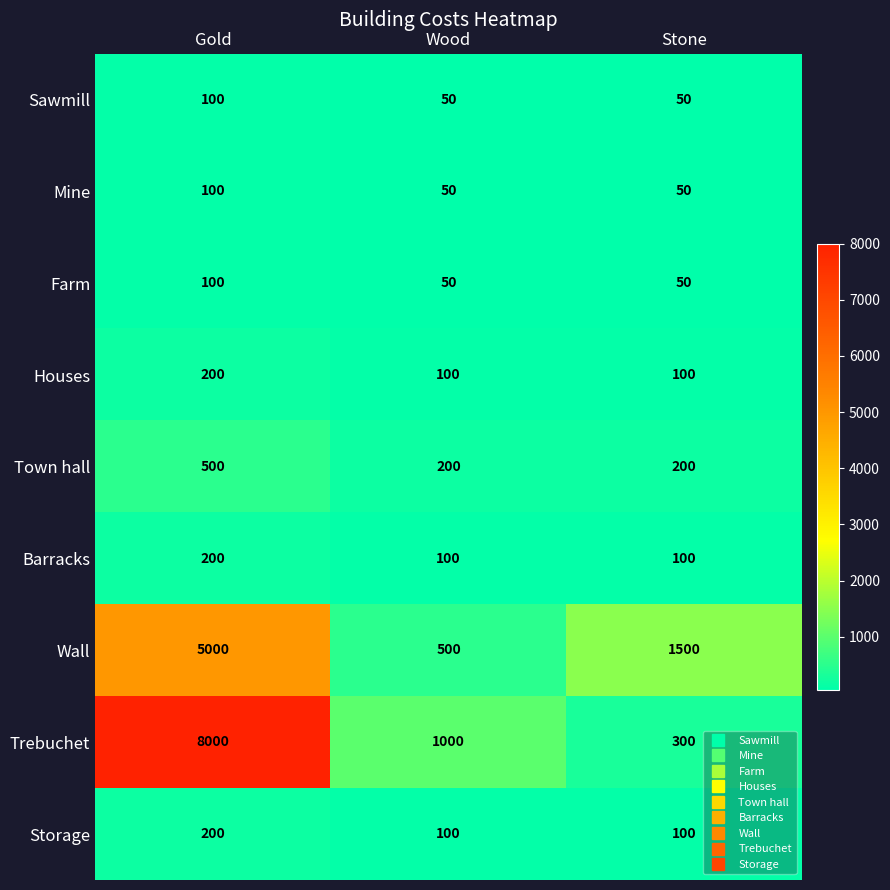

What is the difference between the maximum and minimum values in the Farm series?

50